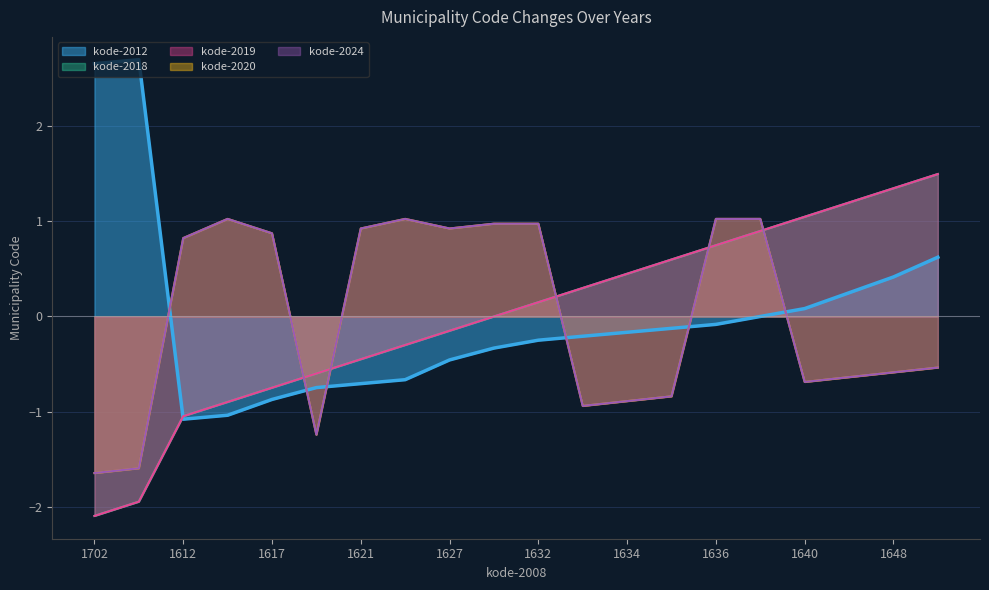

What is the label of the 12th point from the left?

1633